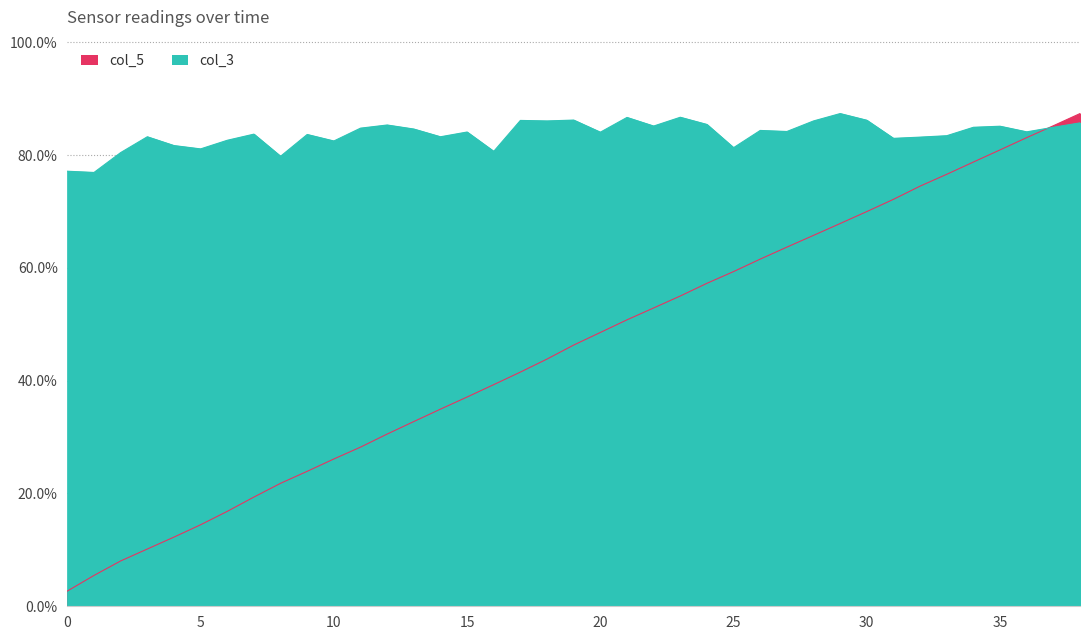

True or false: col_3 has a value of 1.5 at 23.

False